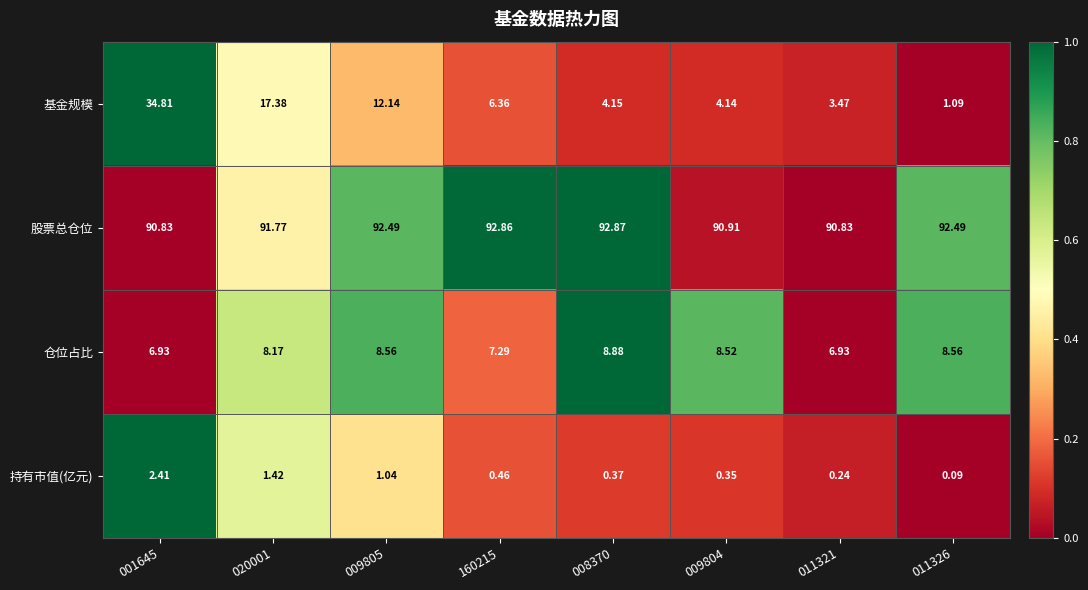

Is the value of 持有市值(亿元) at 009805 greater than the value of 仓位占比 at 011321?

No